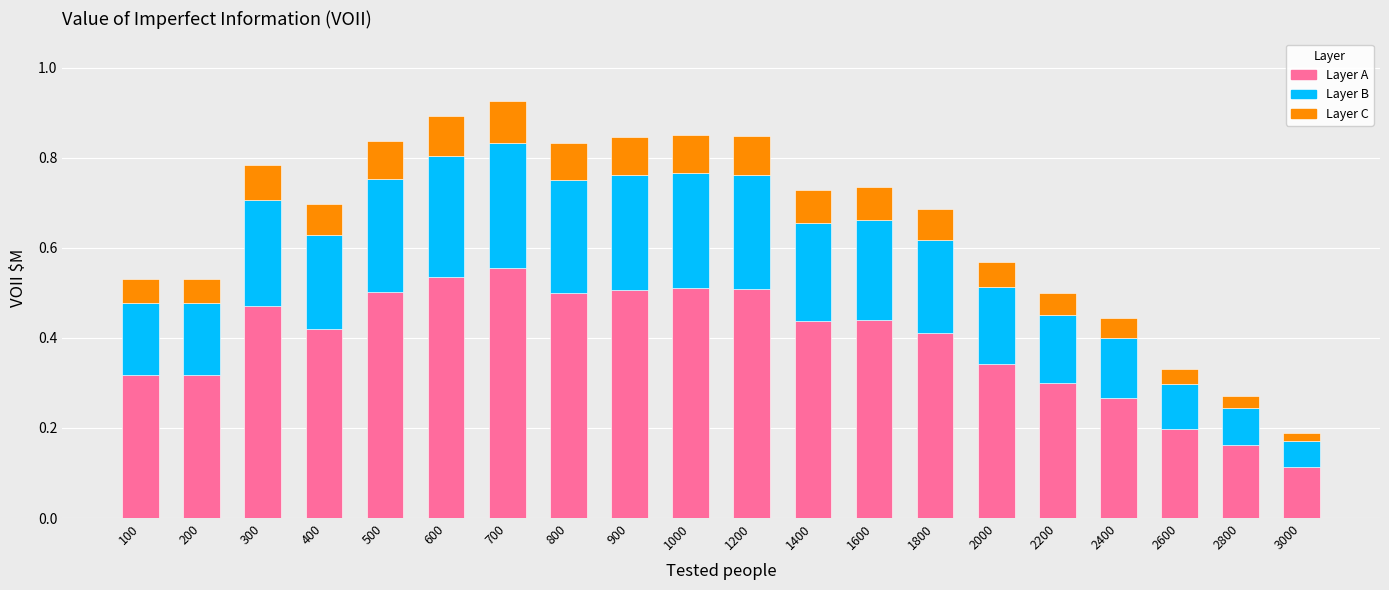

Which category has the lowest value in the Layer A series?

3000